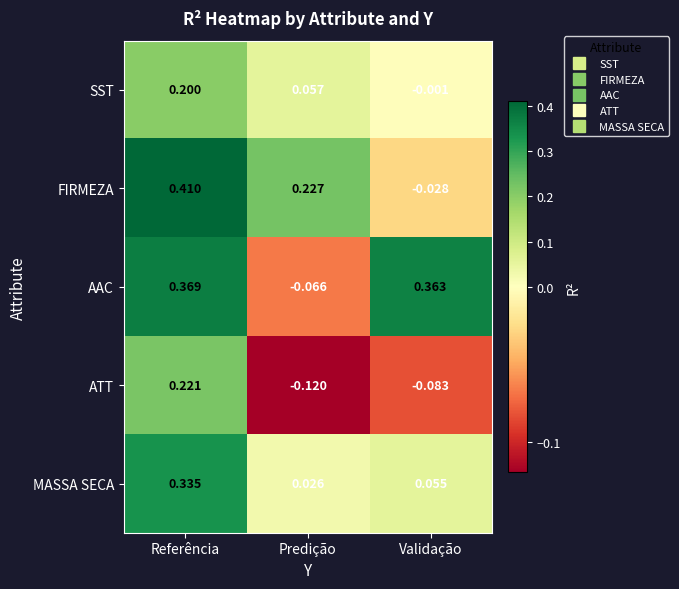

At which label does ATT reach its minimum?

Predição